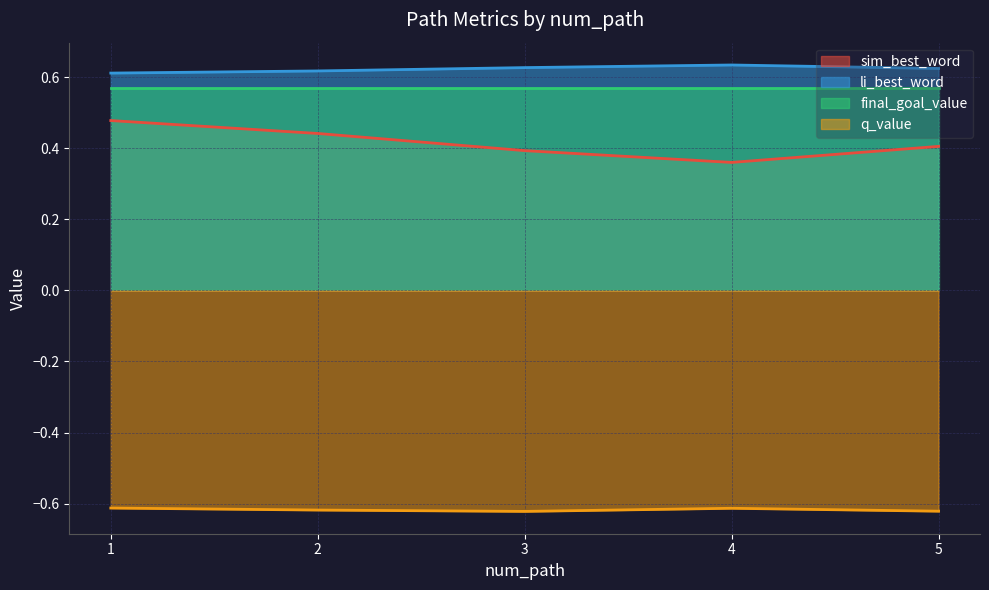

Rank the series by their maximum value, from lowest to highest.

q_value, sim_best_word, final_goal_value, li_best_word